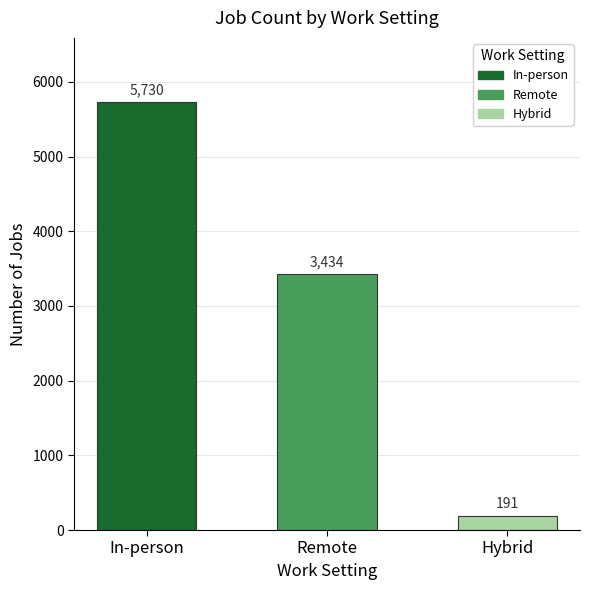

Are the bars grouped side by side (vs. stacked)?

No